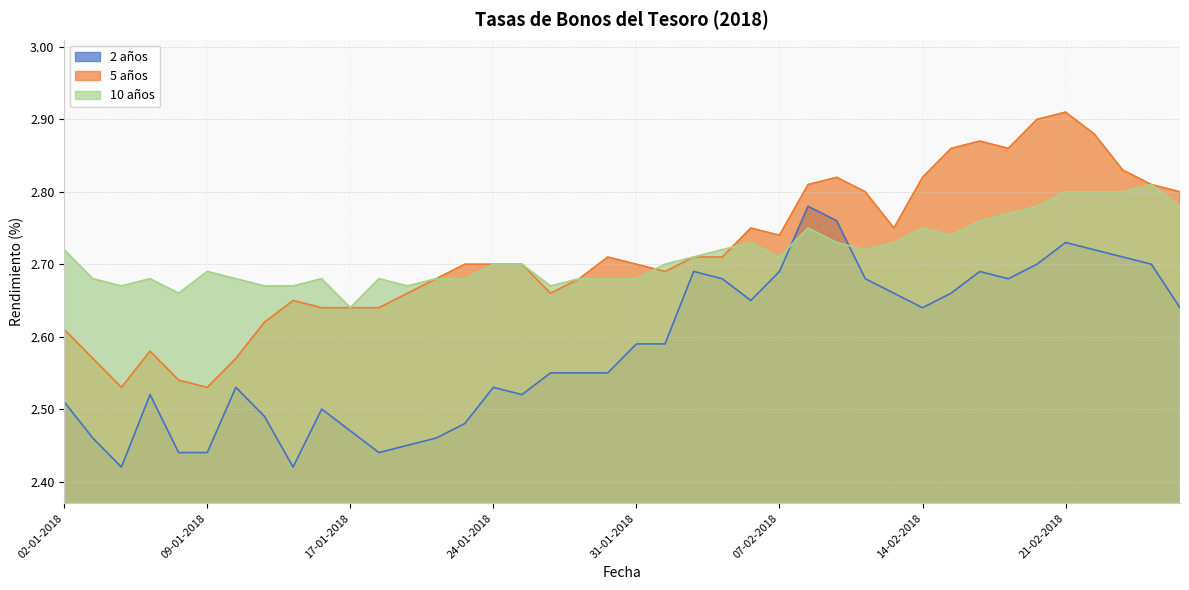

What is the label of the 9th point from the right?

15-02-2018